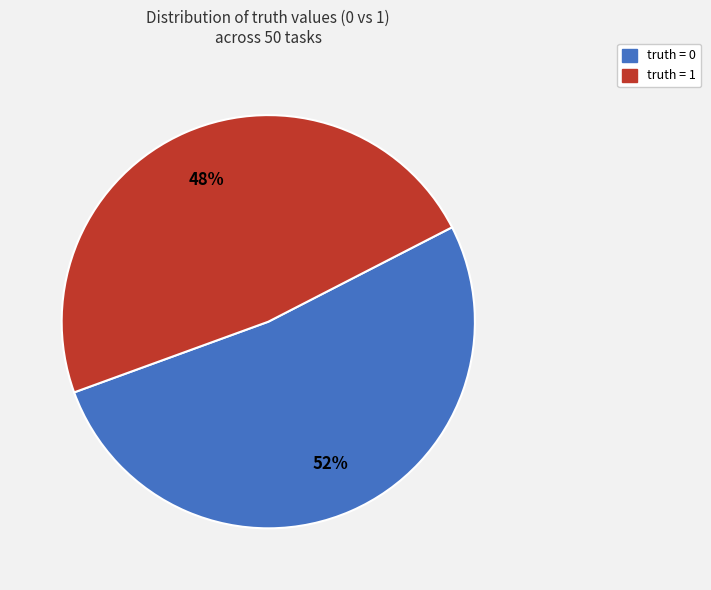

What percentage is the truth = 1 slice, to the nearest percent?

48%